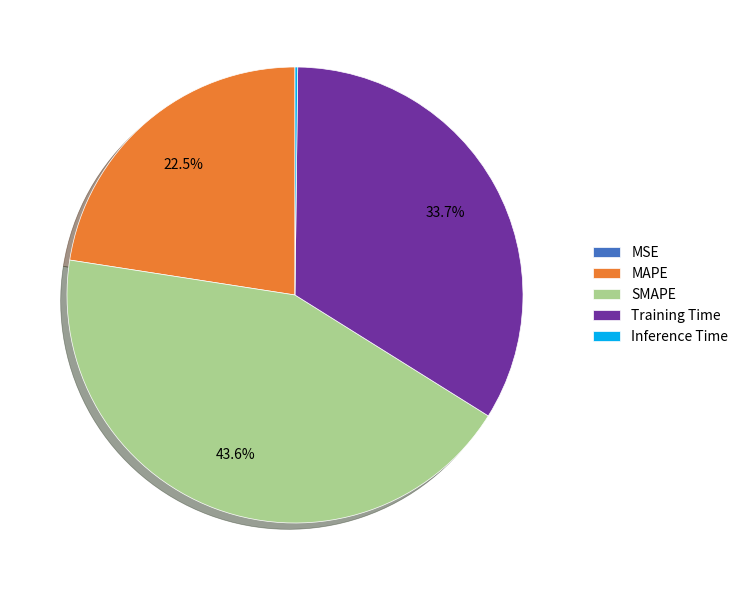

What is the total percentage of Training Time and SMAPE?

77.3%